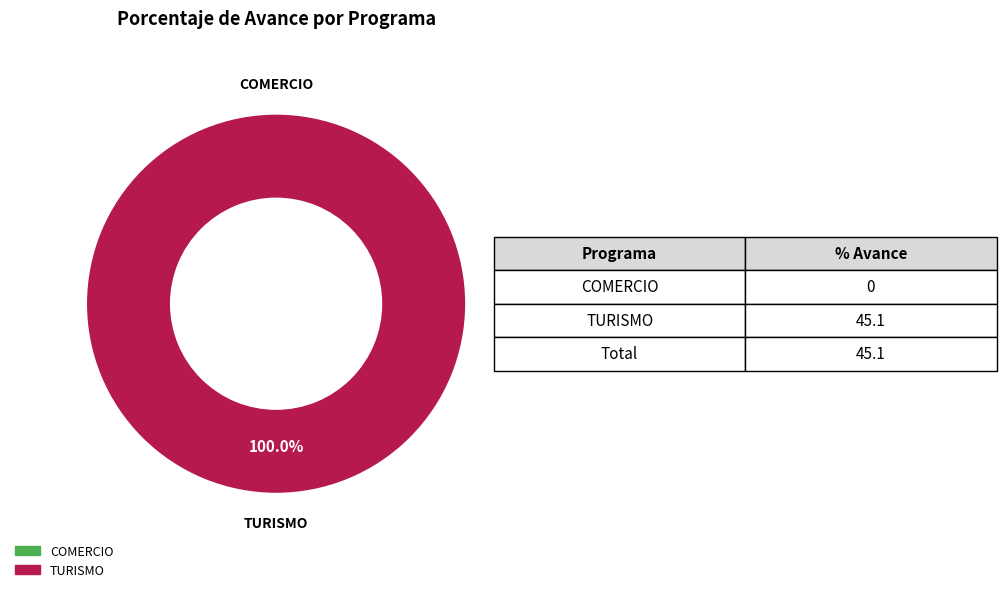

The 040: COMERCIO slice represents 0% of the pie. True or false?

True